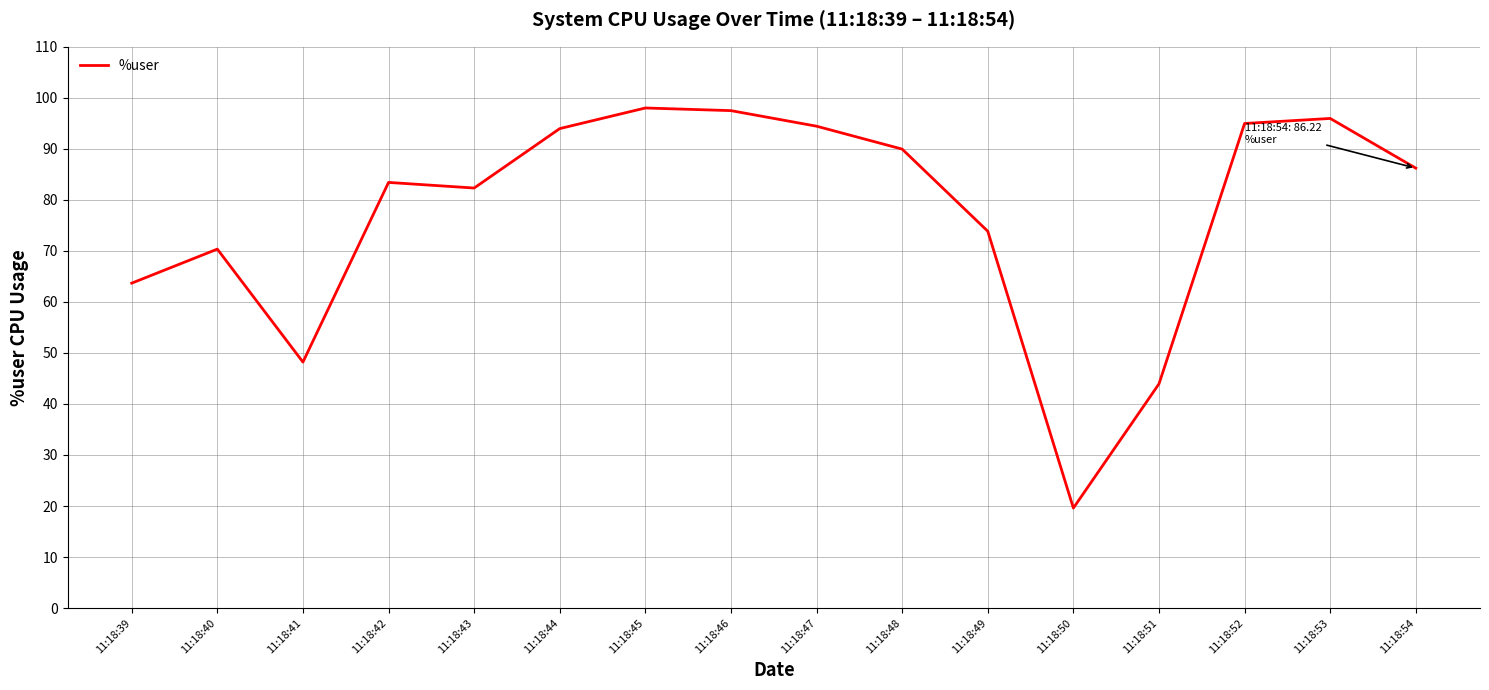

What is the smallest value displayed?

19.6